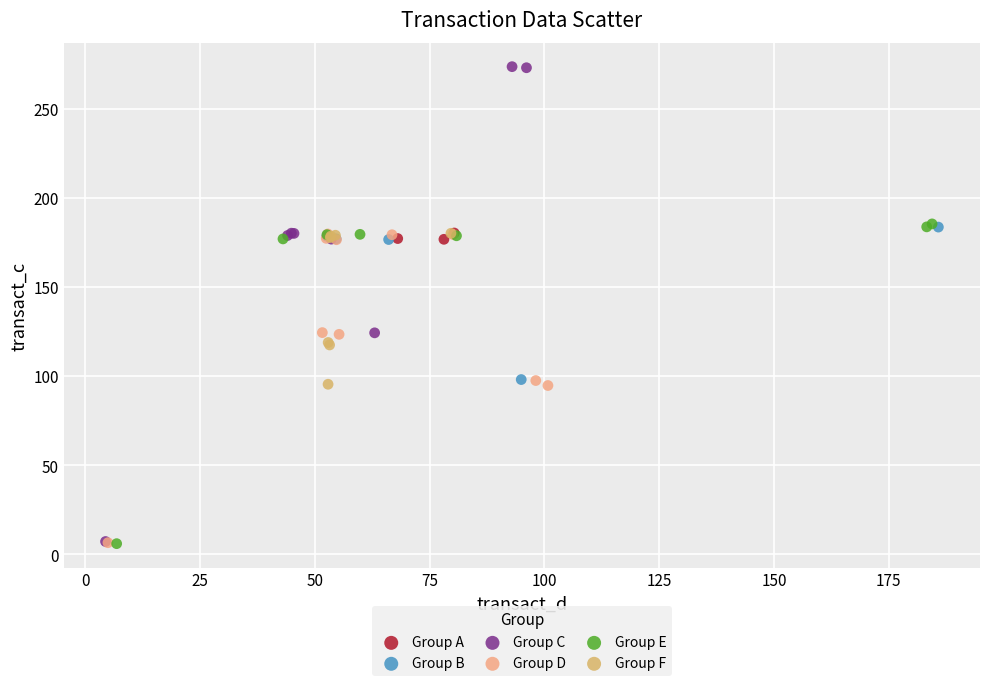

Which series has the widest spread of Y values?

Group C